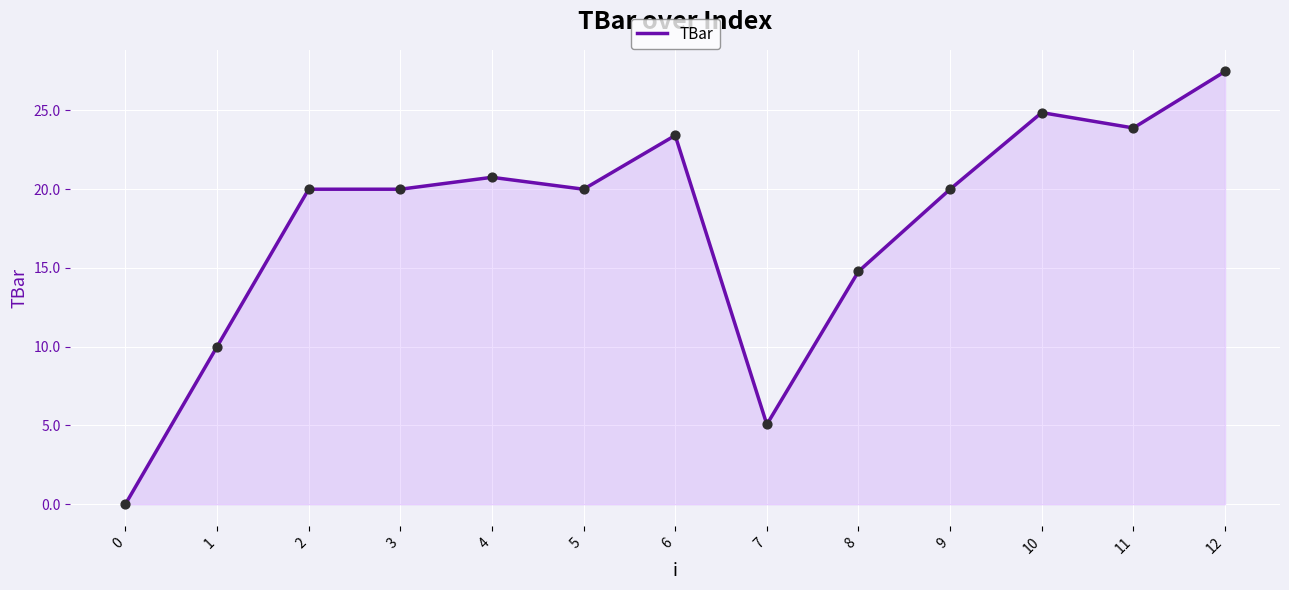

Approximately how many times larger is the value at 5 compared to 10?

0.8